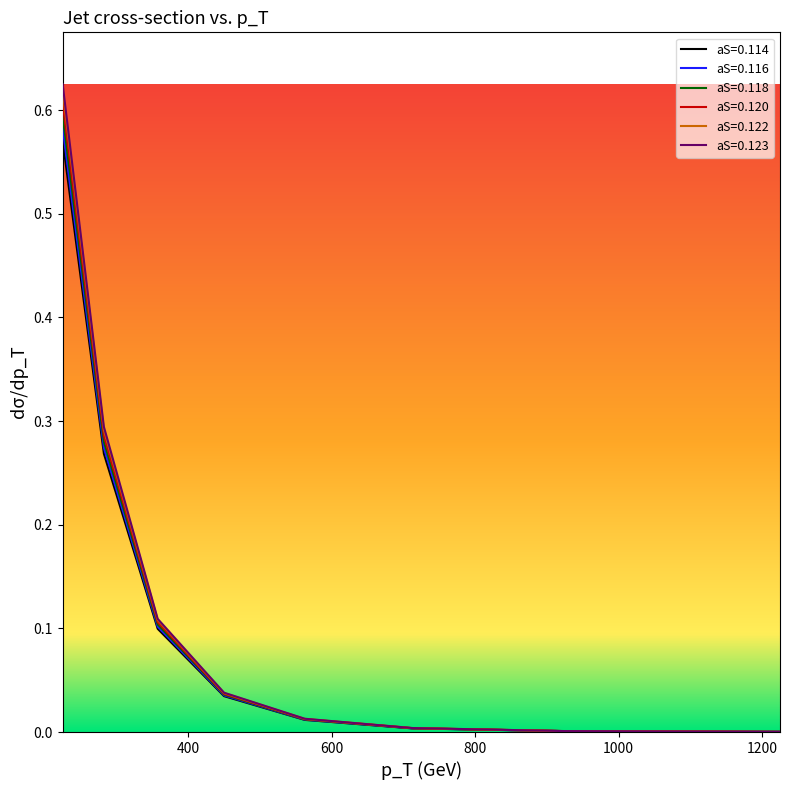

Which series has the largest range (max minus min)?

aS=0.123